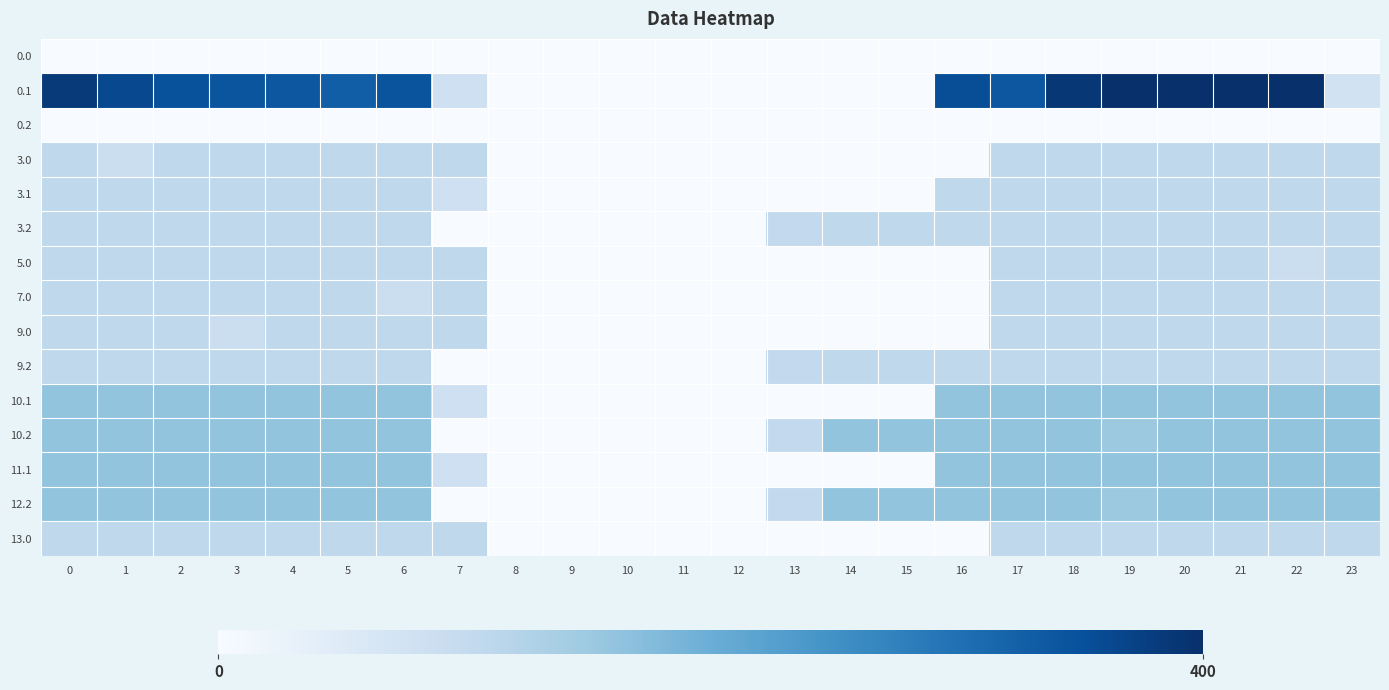

At 20, list the series in order from largest to smallest.

0.1, 10.1, 10.2, 11.1, 12.2, 3.0, 3.1, 3.2, 5.0, 7.0, 9.0, 9.2, 13.0, 0.0, 0.2